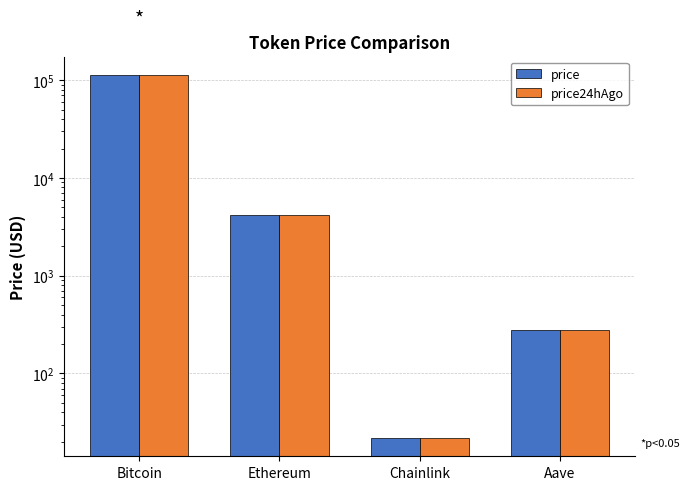

How many data points in price are less than 4173?

2